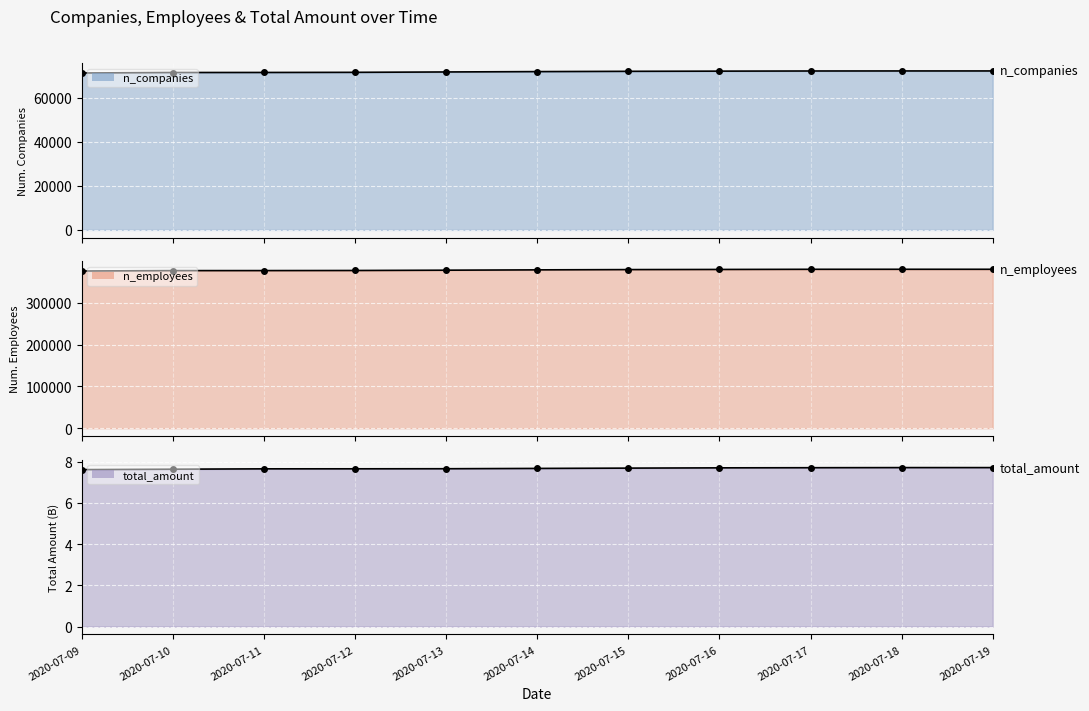

Reading left to right, list all the values displayed in this chart.

n_companies: 2020-07-09=71160.0	2020-07-10=71373.0	2020-07-11=71396.0	2020-07-12=71455.0	2020-07-13=71623.0	2020-07-14=71785.0	2020-07-15=71915.0	2020-07-16=71995.0	2020-07-17=72062.0	2020-07-18=72081.0	2020-07-19=72082.0
n_employees: 2020-07-09=376528.0	2020-07-10=377465.0	2020-07-11=377525.0	2020-07-12=377758.0	2020-07-13=378472.0	2020-07-14=379260.0	2020-07-15=379910.0	2020-07-16=380245.0	2020-07-17=380631.0	2020-07-18=380677.0	2020-07-19=380678.0
total_amount: 2020-07-09=7.6	2020-07-10=7.6	2020-07-11=7.7	2020-07-12=7.7	2020-07-13=7.7	2020-07-14=7.7	2020-07-15=7.7	2020-07-16=7.7	2020-07-17=7.7	2020-07-18=7.7	2020-07-19=7.7